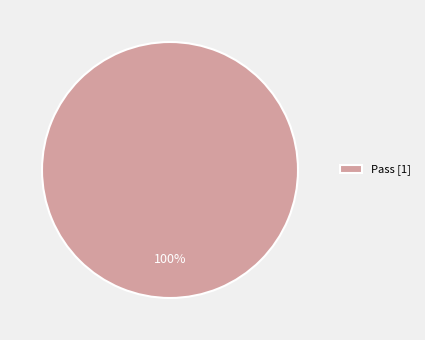

What percentage is the Pass [1] slice, to the nearest percent?

100%